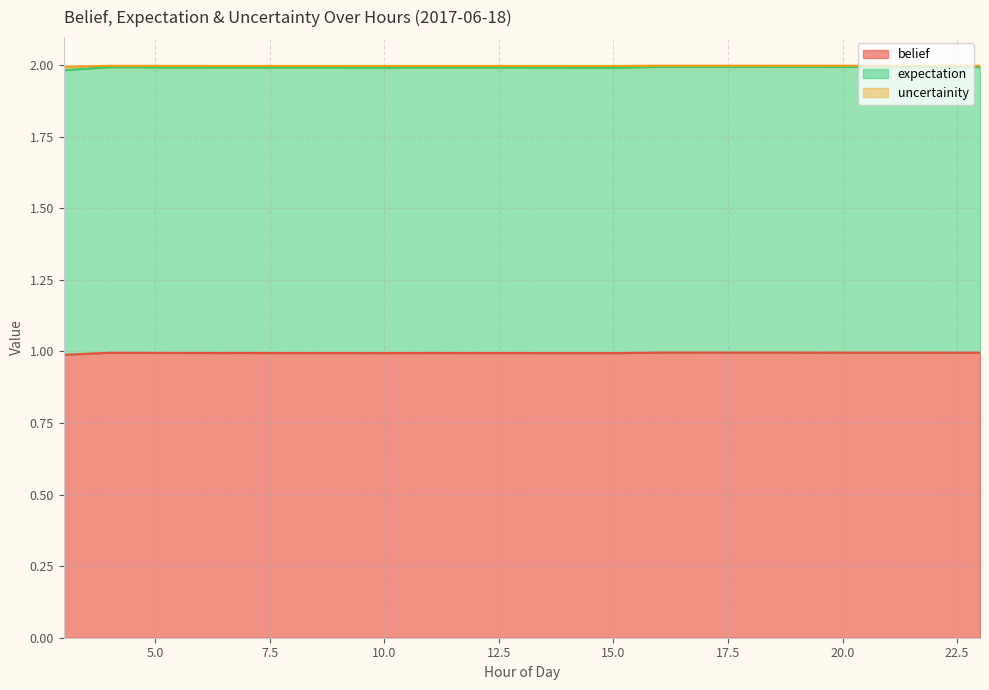

What is the lowest value of the belief series?

1.0